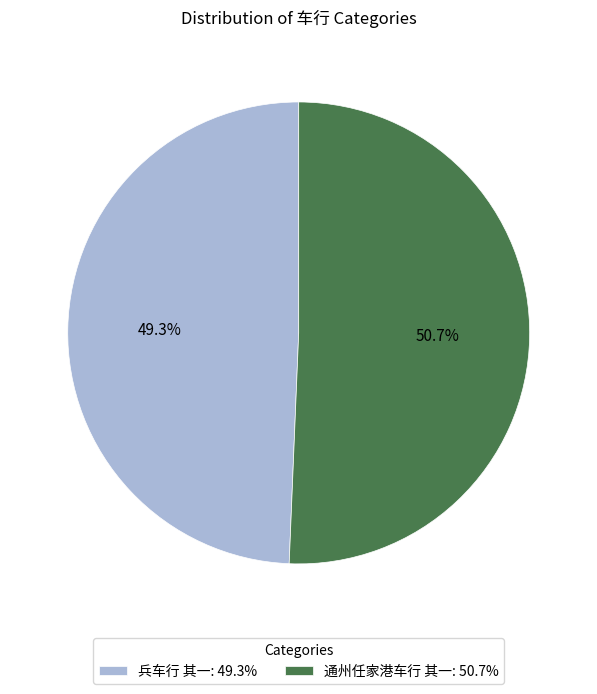

Is there a majority slice in this chart?

Yes